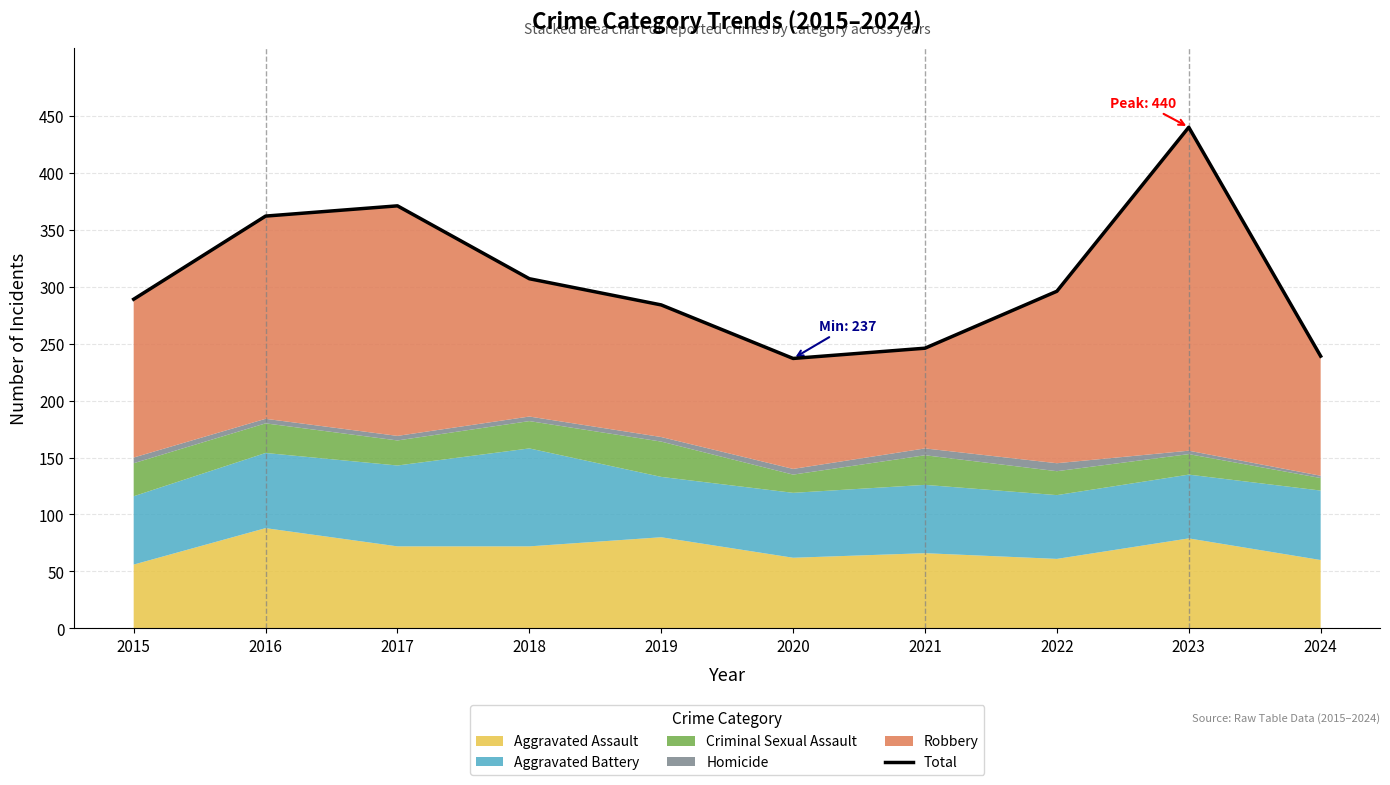

Rank the categories by value from lowest to highest.

2020, 2024, 2021, 2019, 2015, 2022, 2018, 2016, 2017, 2023